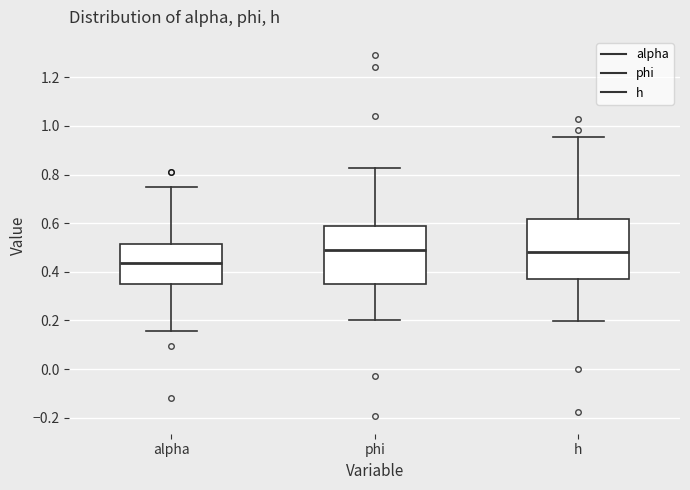

Reading left to right, transcribe this box plot: for each box, give where its median line is, the range the box spans, and where its two whiskers end, as read against the y-axis. The values are not printed on the chart, so give them approximately, as read against the axis.

alpha: median 0.44, box 0.34 to 0.52, whiskers 0.16 to 0.76
phi: median 0.48, box 0.34 to 0.58, whiskers 0.20 to 0.82
h: median 0.48, box 0.38 to 0.62, whiskers 0.20 to 0.96